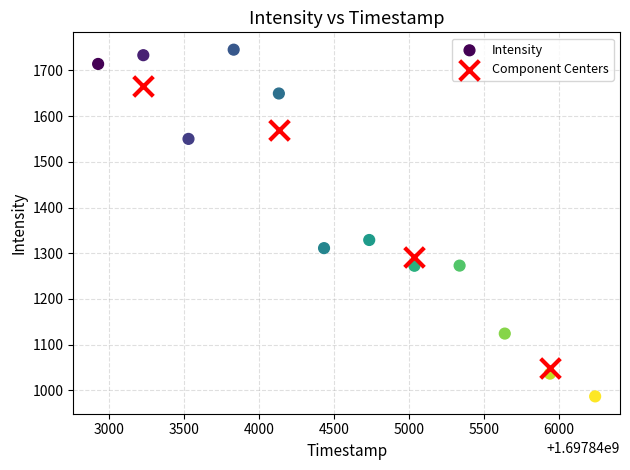

Which series contains the highest Y value?

Intensity